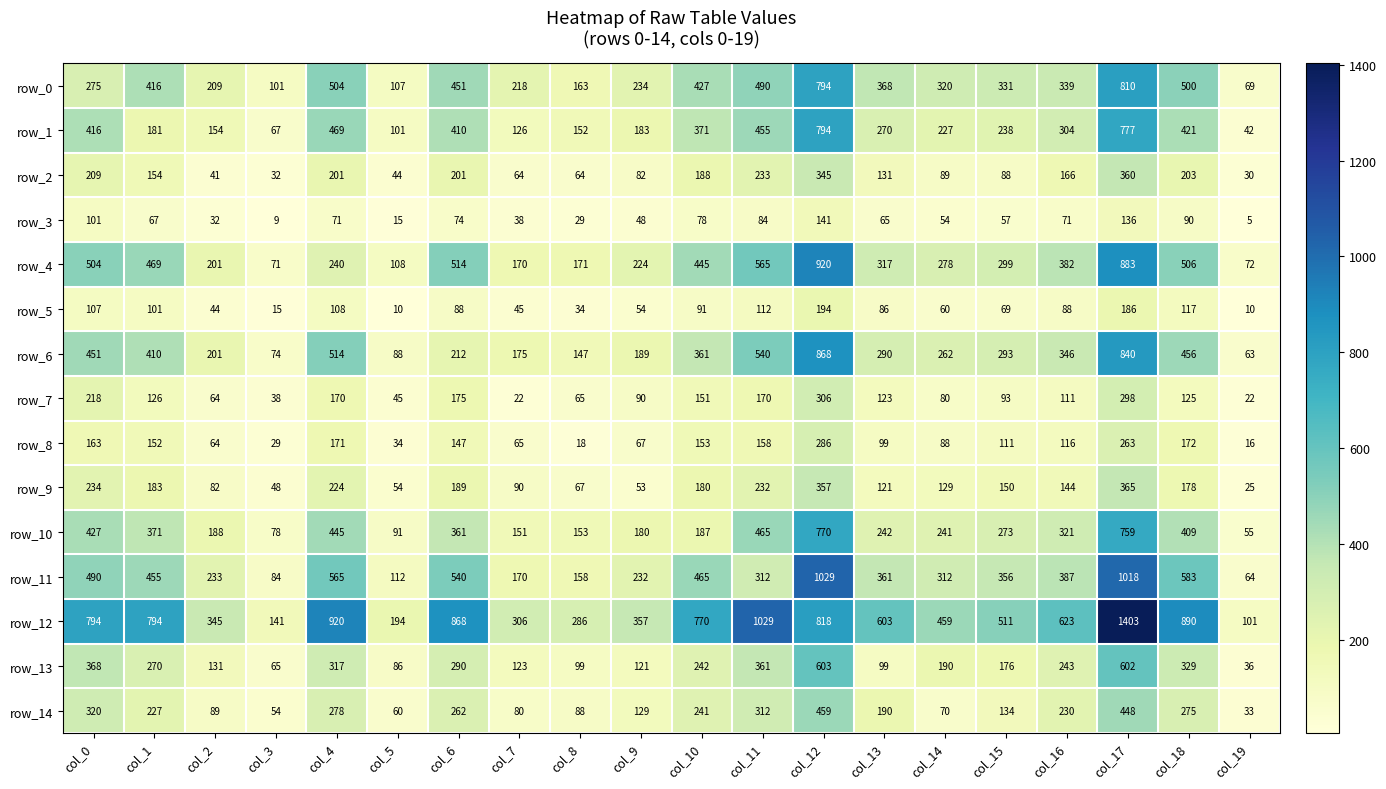

At which label is row_6 closest to 465?

col_18